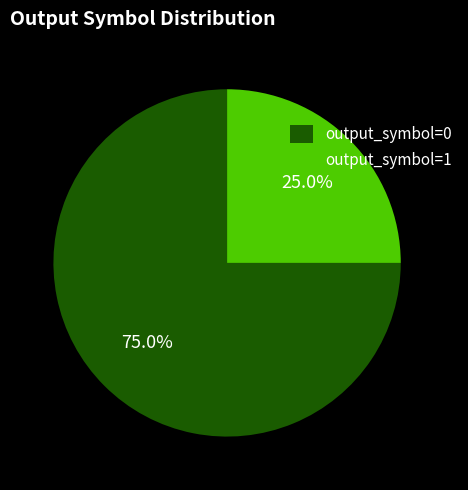

Does output_symbol=1 account for over 50% of the chart?

No